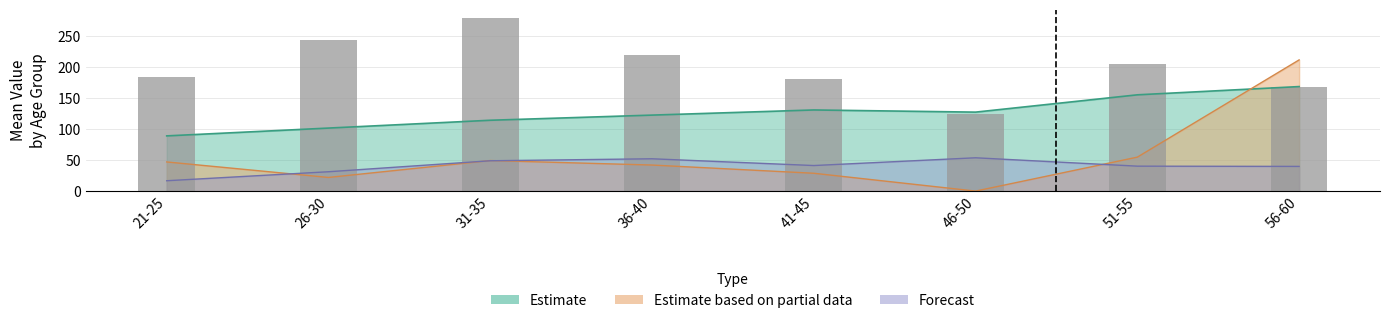

Where is the data nearest to the value 201?

51-55